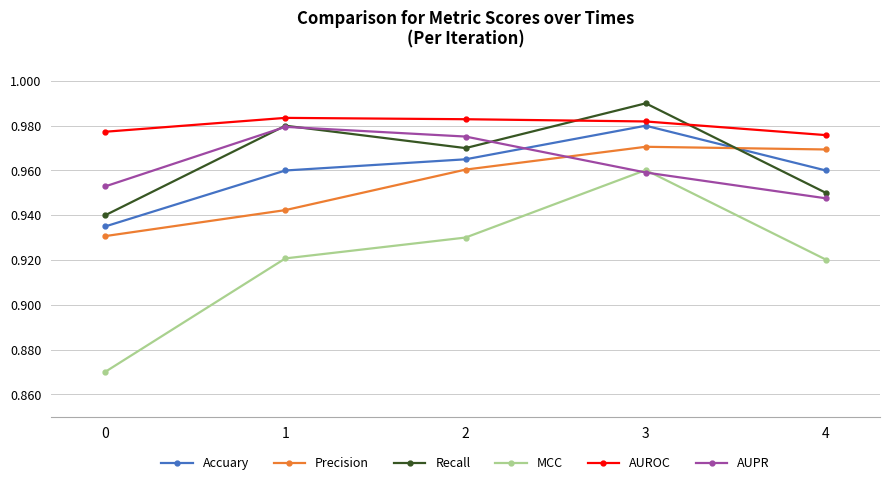

At how many categories does at least one series exceed 0?

5